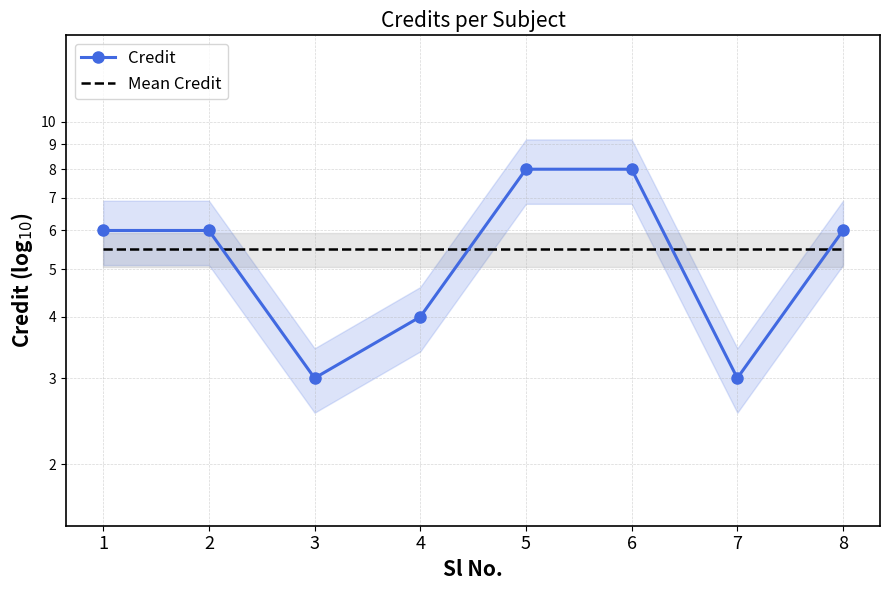

How many times do Mean Credit and Credit cross each other?

4